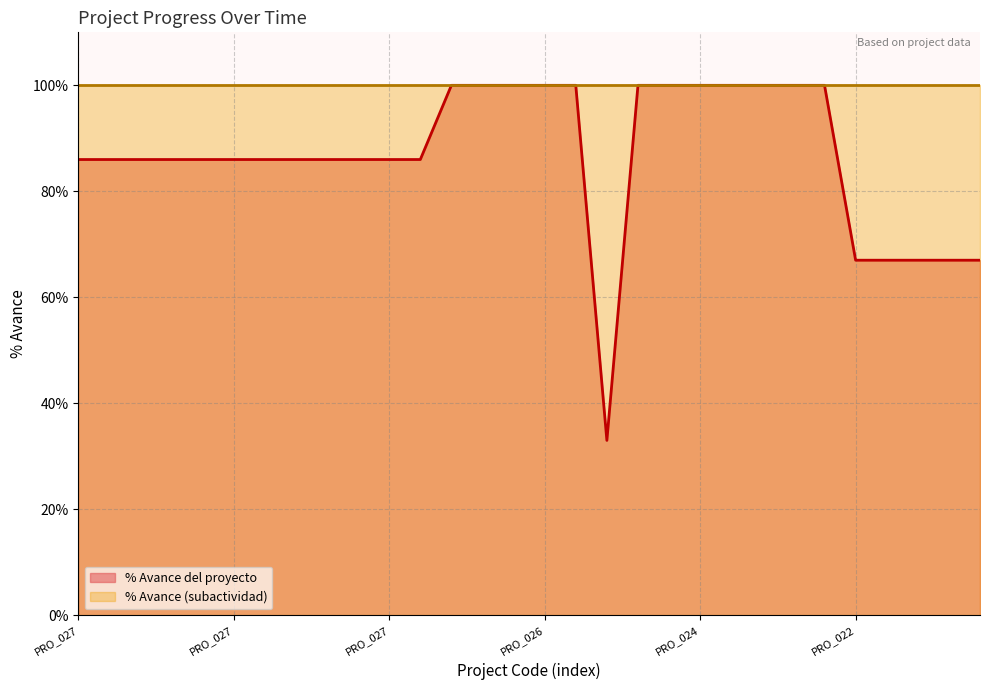

What is the smallest value displayed?

33